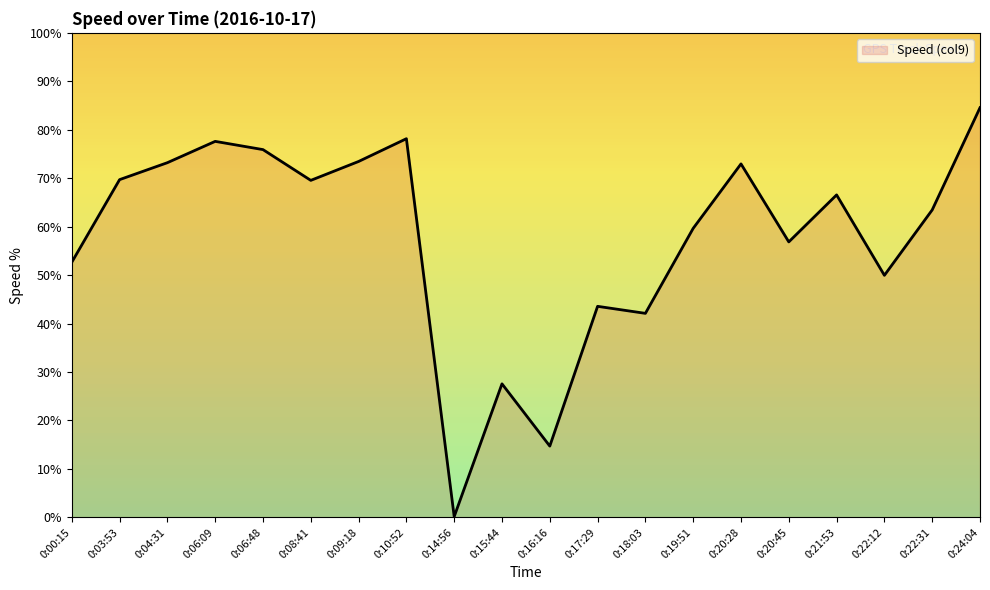

What position from the left is 0:03:53?

2